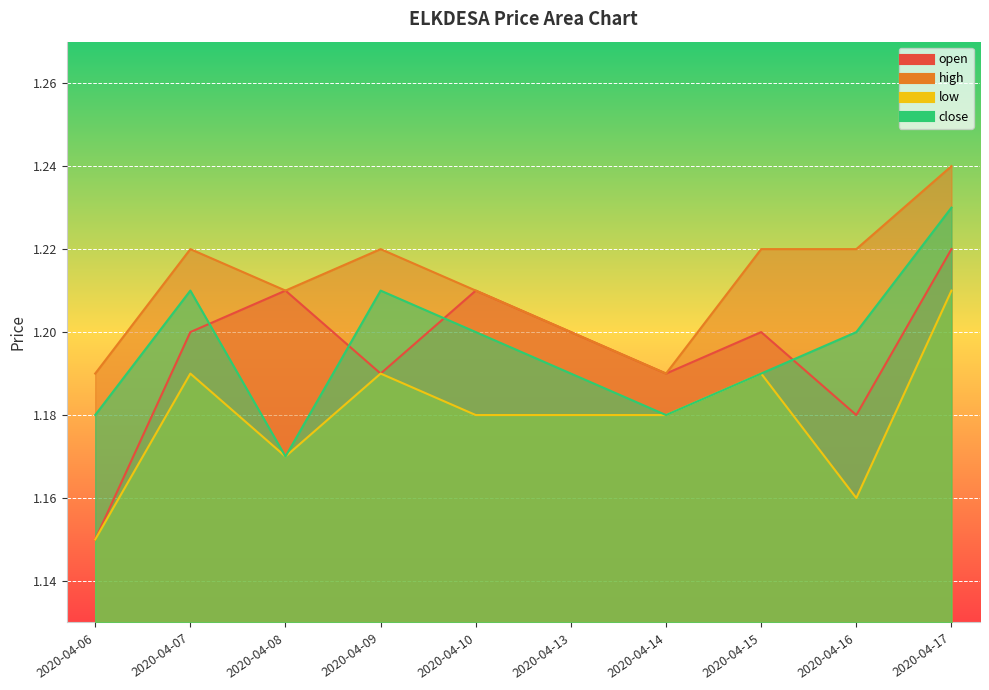

How many high values are between 1 and 2?

10